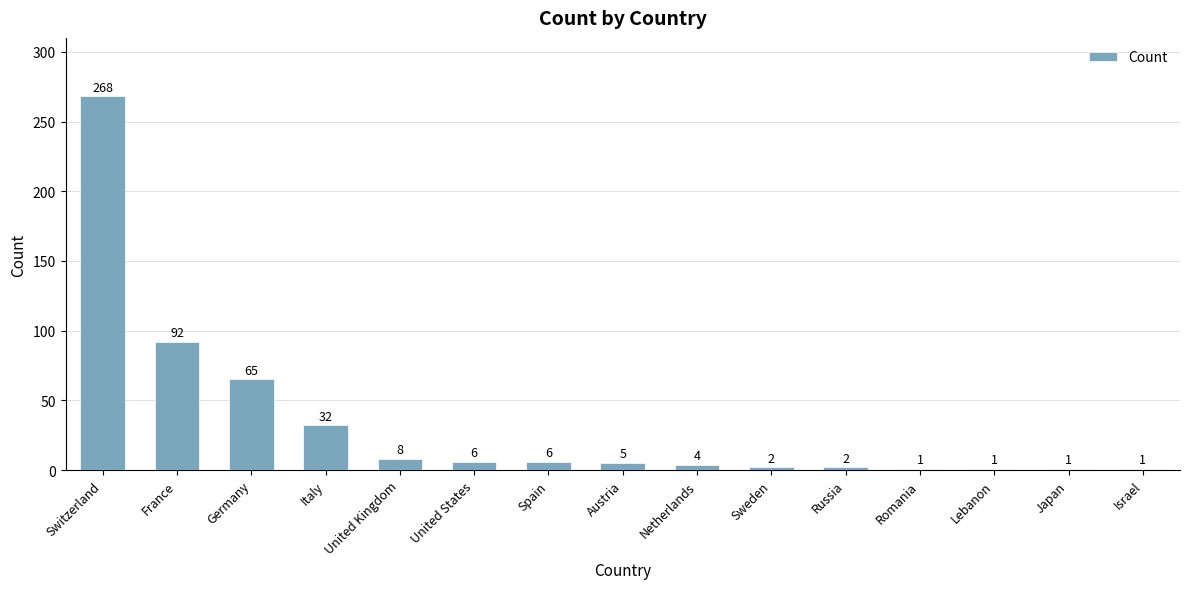

What value does the data have at France, to the nearest 5?

90